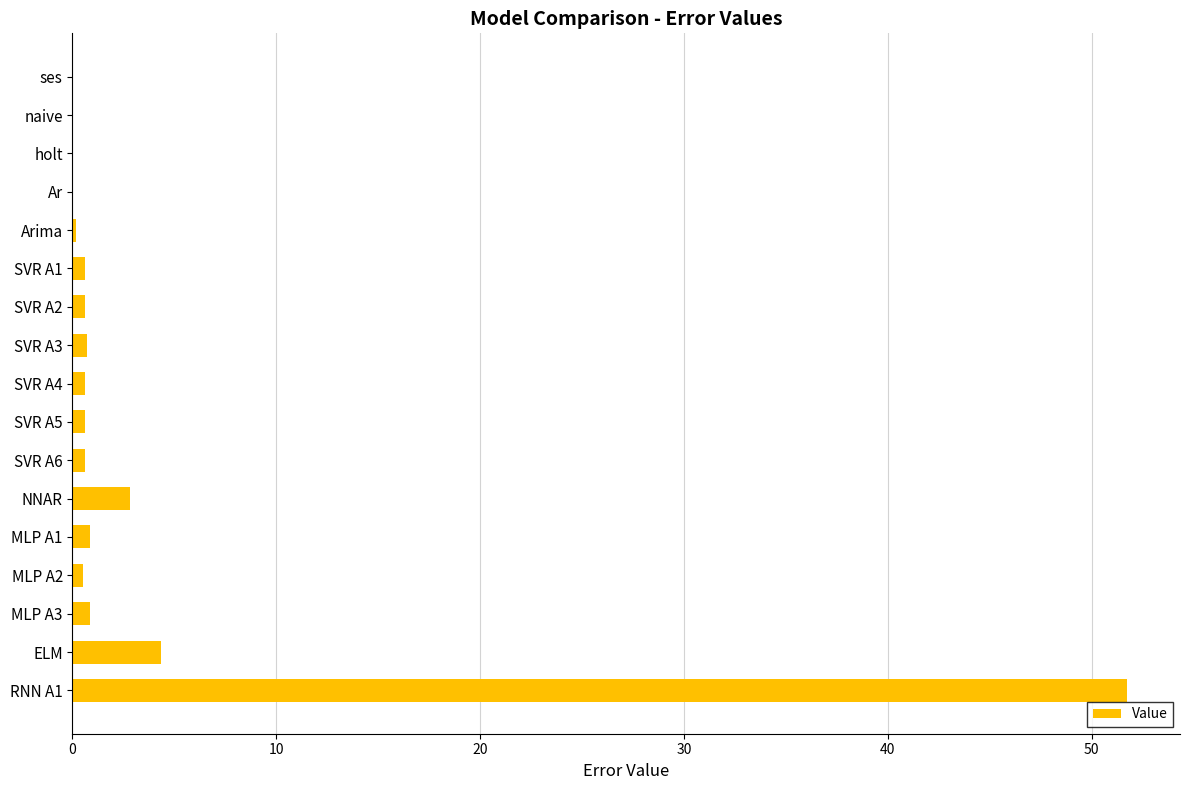

The chart shows a value of 0.6 at SVR A6. True or false?

True